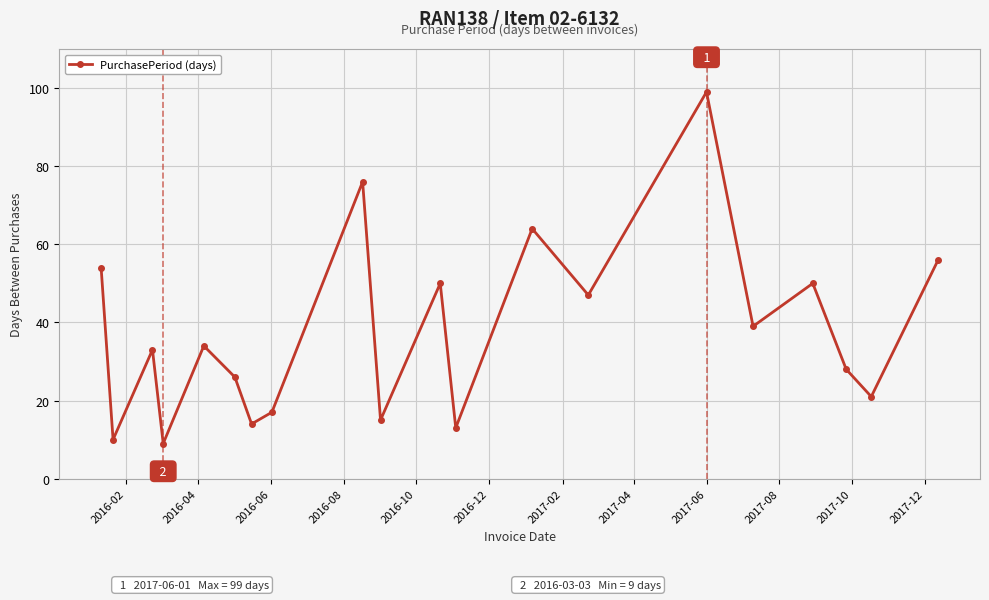

How many interior local peaks (higher than both neighbors) does the data have?

7